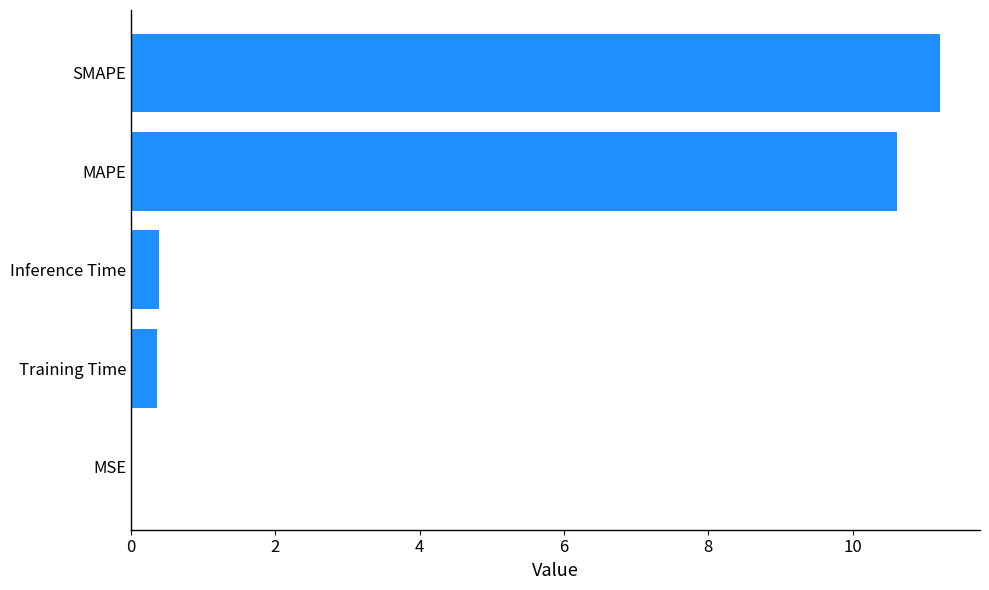

What is the sum of all values?

22.6